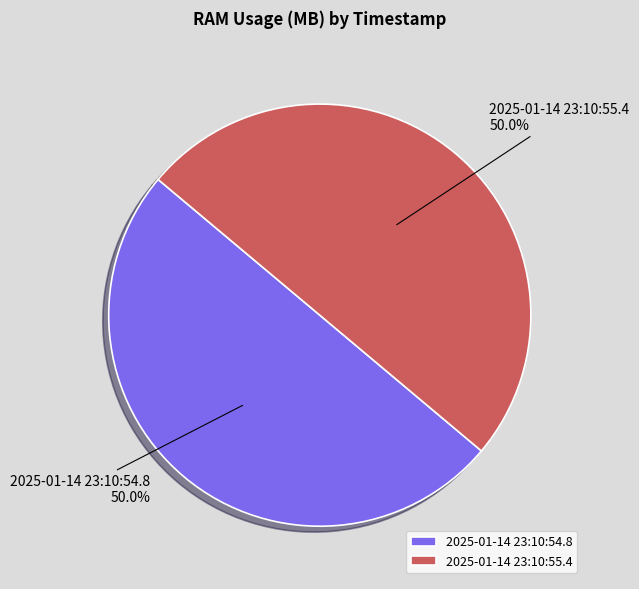

Combined, what portion of the pie is 2025-01-14 23:10:55.4 and 2025-01-14 23:10:54.8?

100.0%